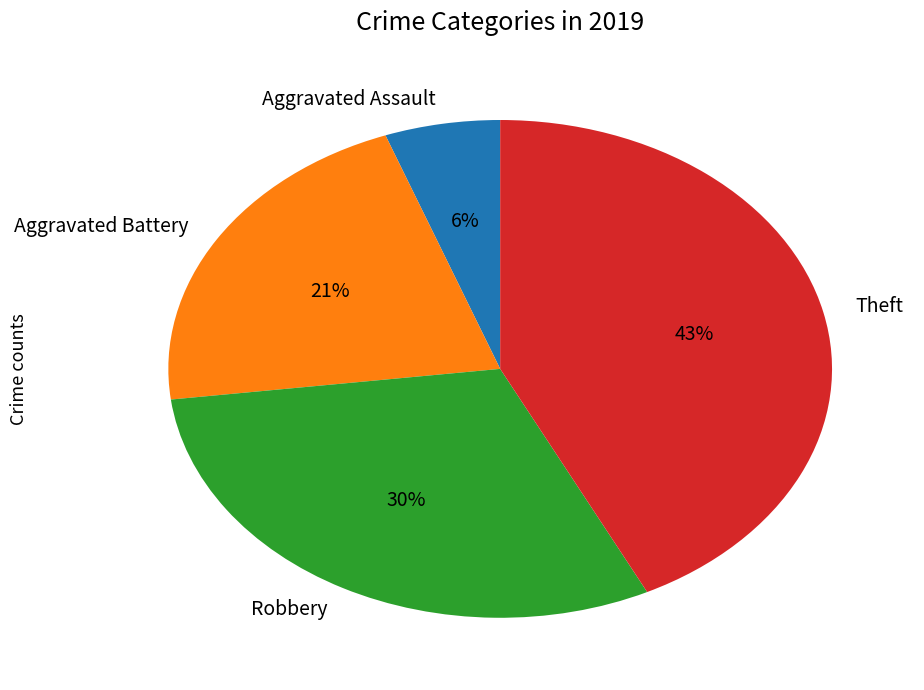

Is there any slice that represents more than half of the pie?

No